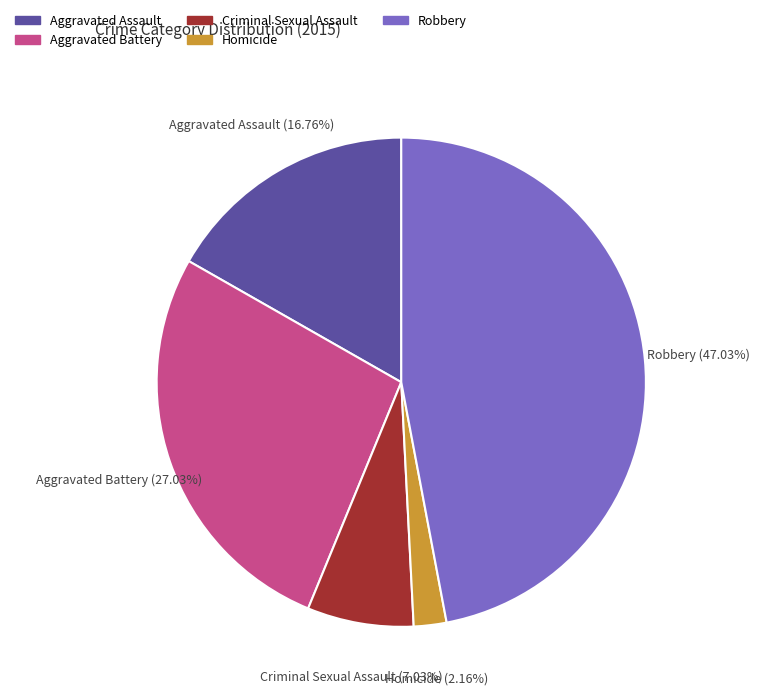

Which category has the smallest portion of the pie?

Homicide